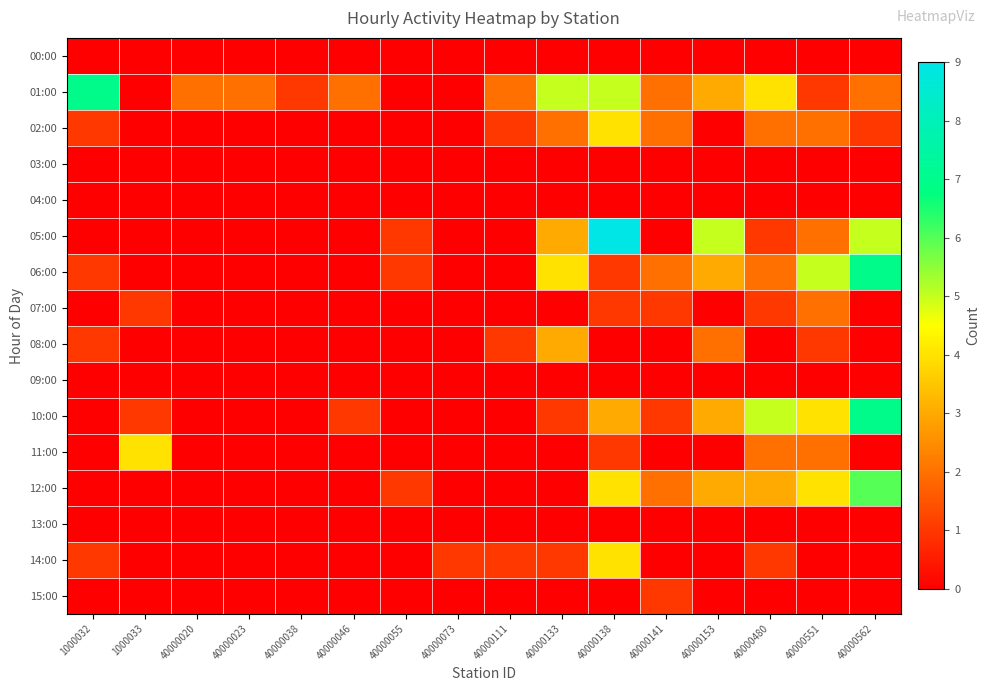

At which category is the sum across all series the highest?

40000138